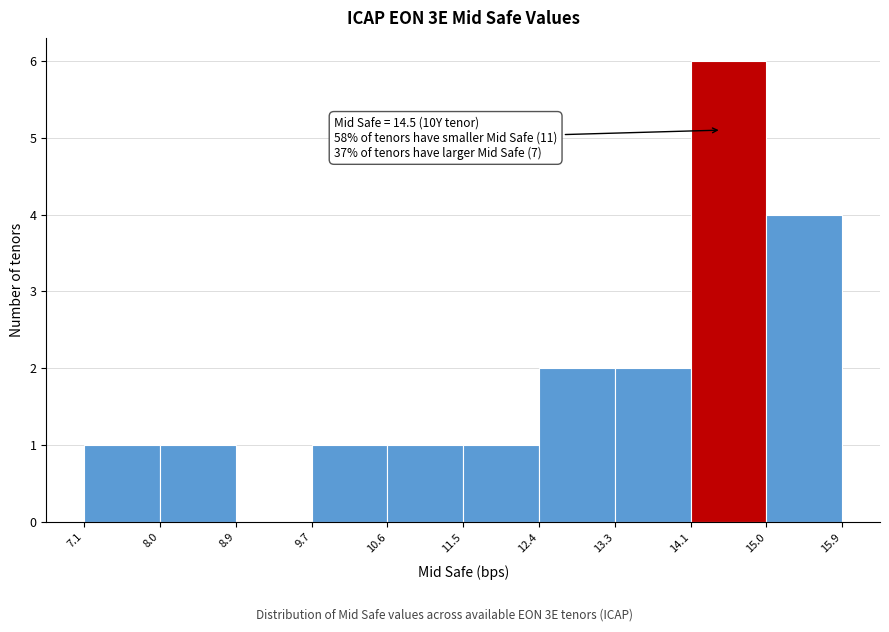

Over which range of the x-axis is the bar tallest?

14.1 to 15.0